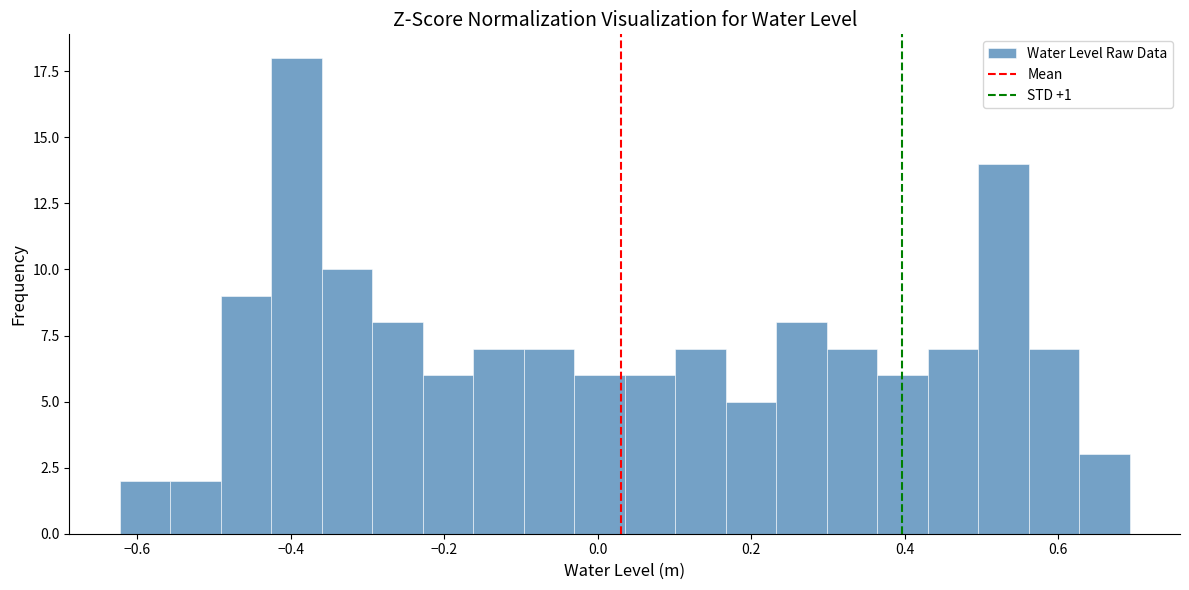

Around what value on the x-axis is the tallest bar? Give the approximate position of its centre, as read against the axis.

-0.40